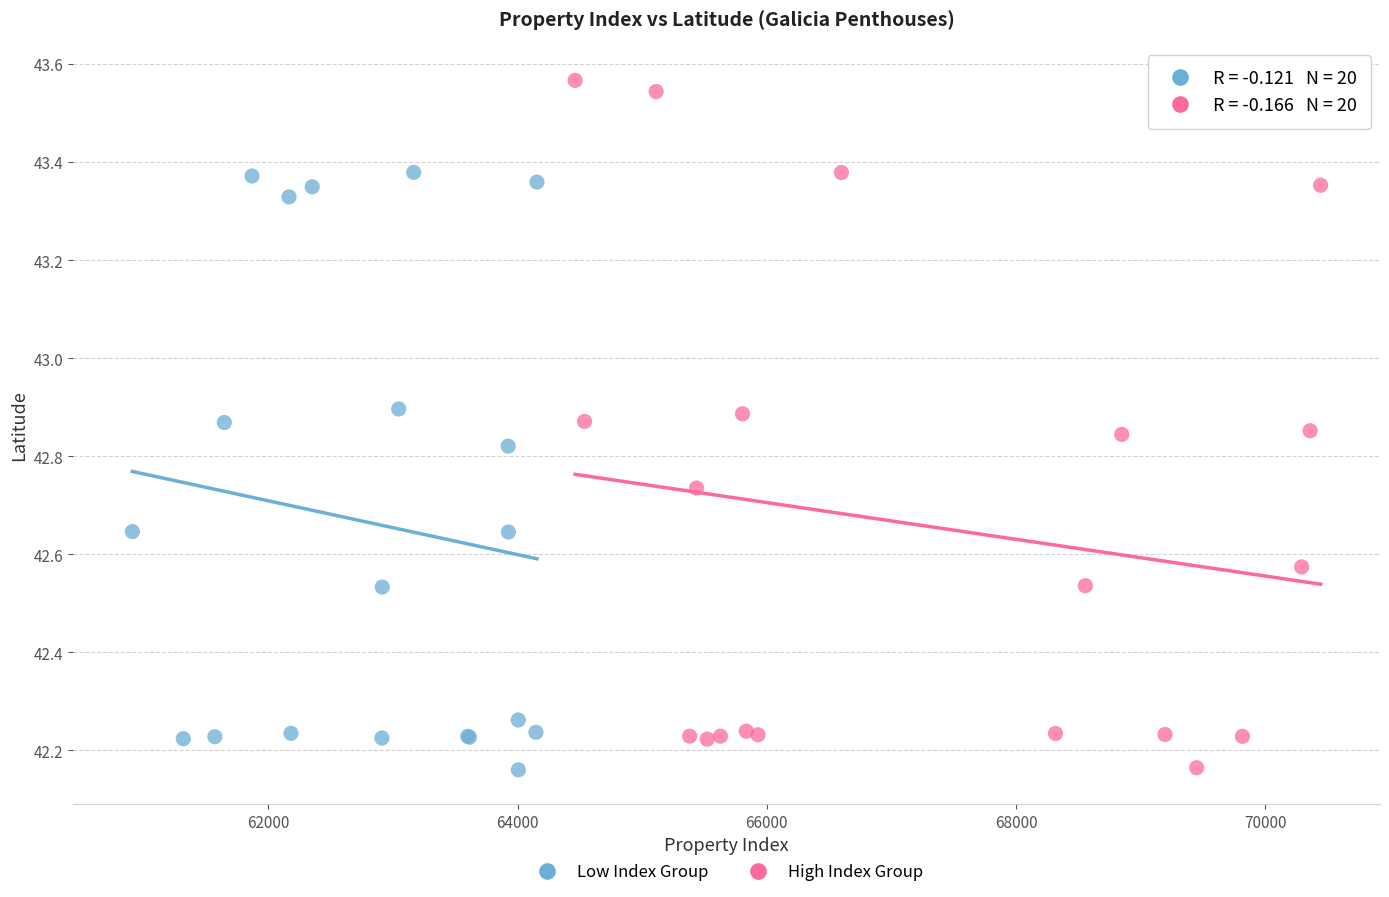

Which series has the largest Y range (max minus min)?

High Index Group